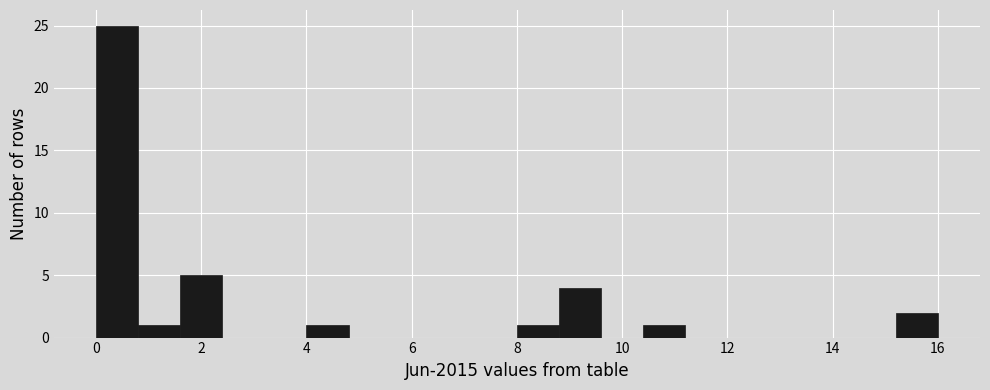

Reading left to right, transcribe this chart: for each bar, give the range it covers on the x-axis and its height. The values are not printed on the chart, so give them approximately, as read against the axis.

0.0 to 0.8: 25
0.8 to 1.6: 1
1.6 to 2.4: 5
2.4 to 3.2: 0
3.2 to 4.0: 0
4.0 to 4.8: 1
4.8 to 5.6: 0
5.6 to 6.4: 0
6.4 to 7.2: 0
7.2 to 8.0: 0
8.0 to 8.8: 1
8.8 to 9.6: 4
9.6 to 10.4: 0
10.4 to 11.2: 1
11.2 to 12.0: 0
12.0 to 12.8: 0
12.8 to 13.6: 0
13.6 to 14.4: 0
14.4 to 15.2: 0
15.2 to 16.0: 2